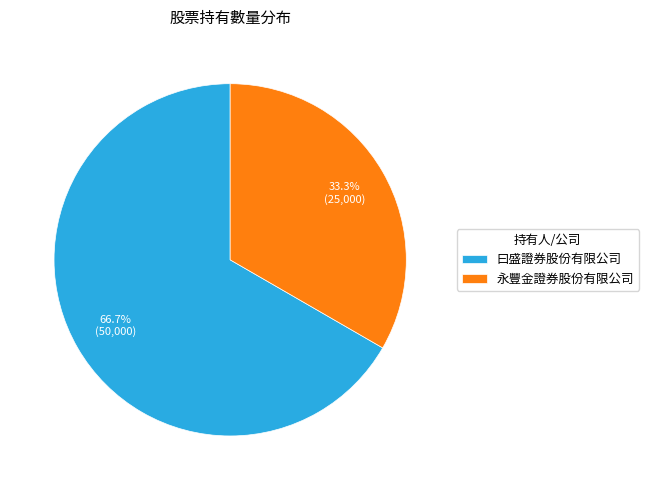

What is the ratio of the value at 曰盛證券股份有限公司 to the value at 永豐金證券股份有限公司?

2.0